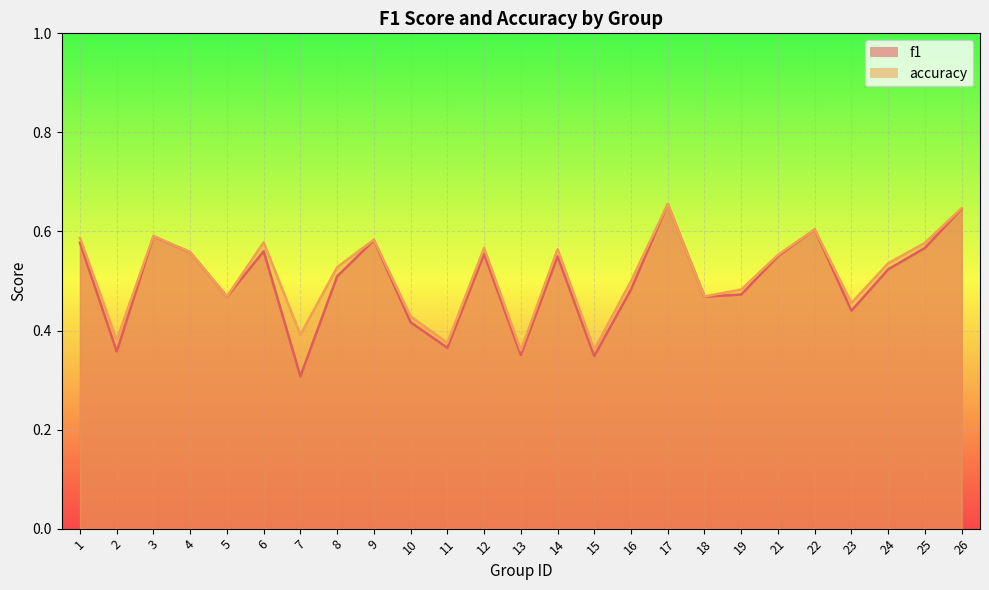

How many data points does each series have?

25